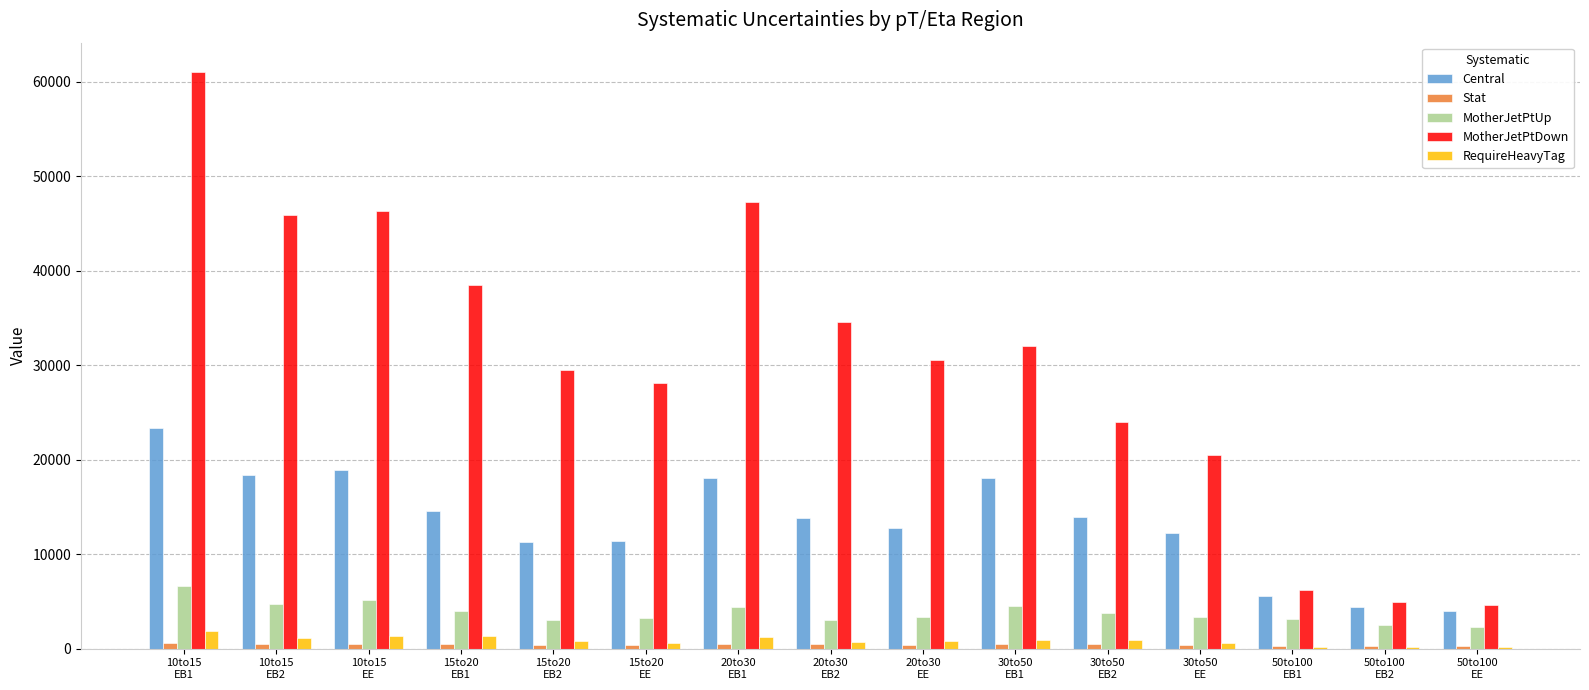

Which series has the largest total across all categories?

MotherJetPtDown